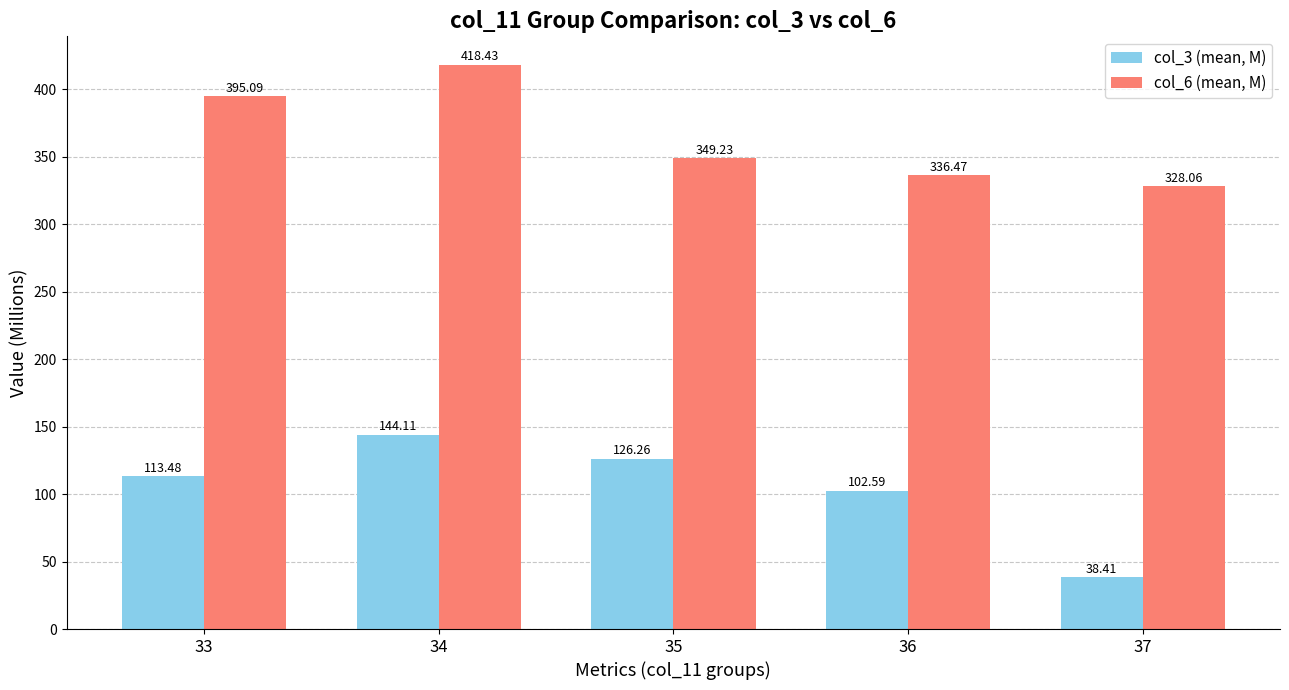

What is the lowest value of the col_3 (mean, M) series?

38.4